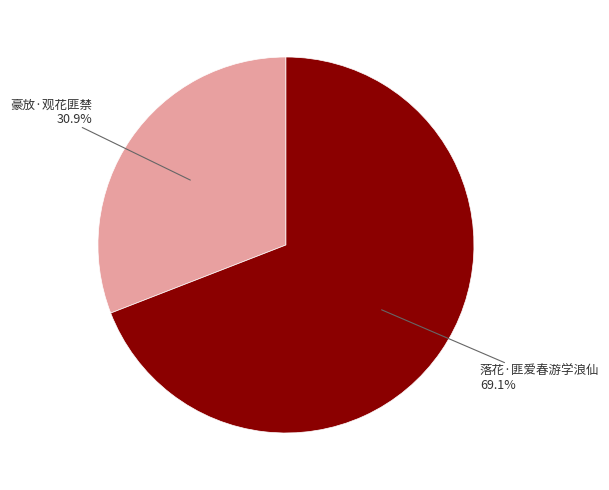

Does any single category account for the majority?

Yes